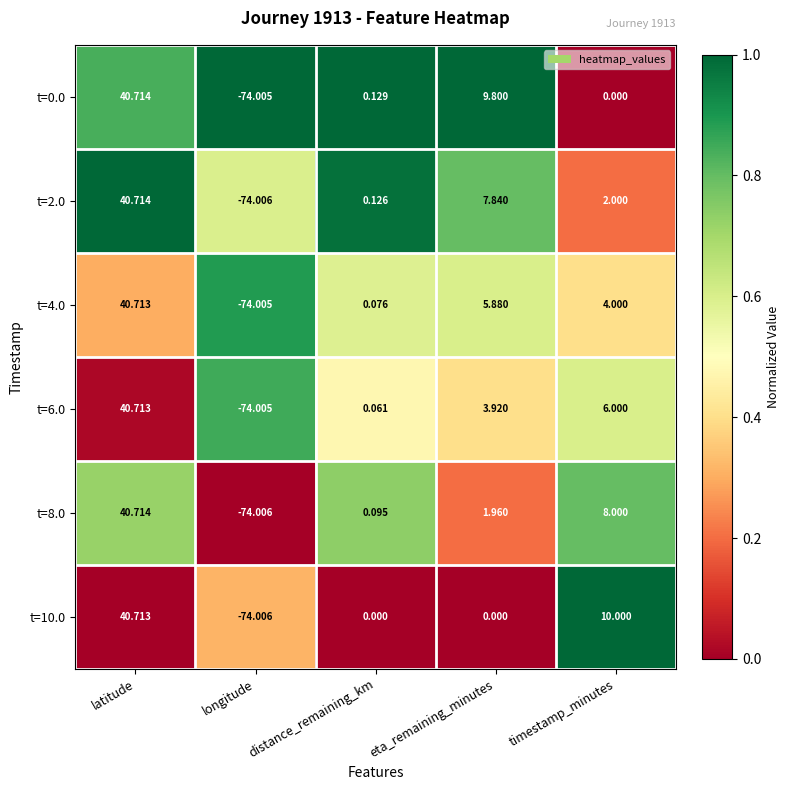

Which label corresponds to the largest value in the chart?

latitude